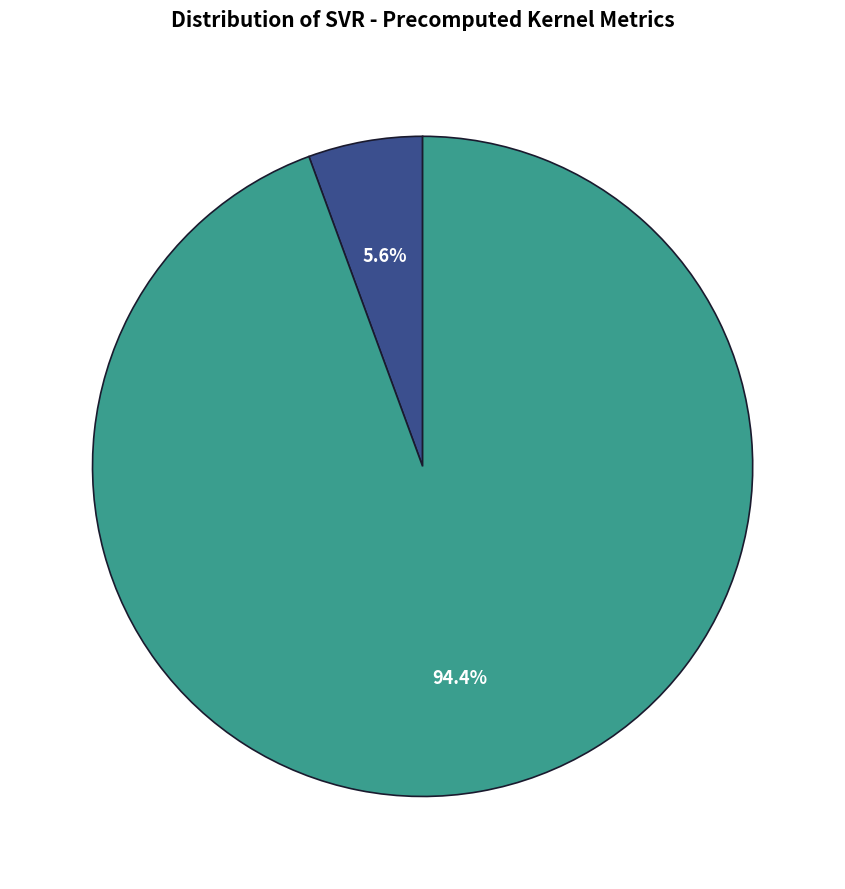

Does any single category account for the majority?

Yes